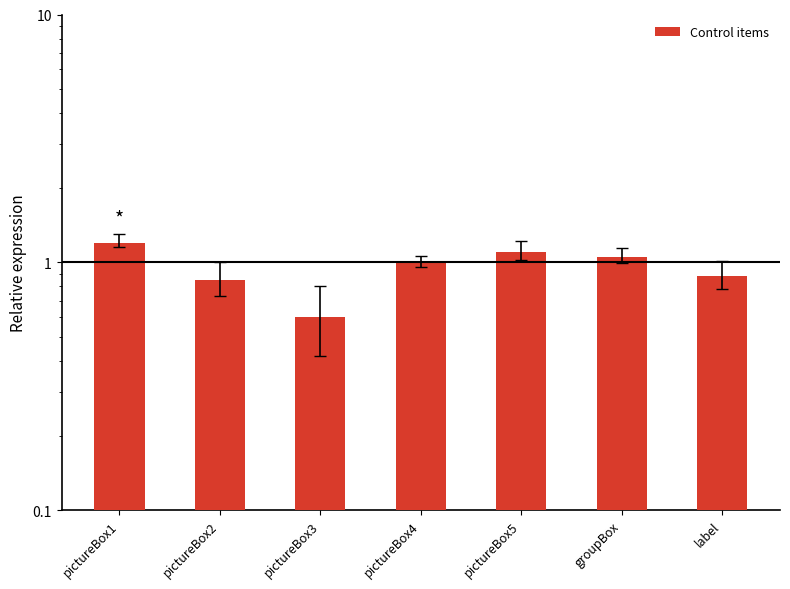

List the labels in order of value, largest first.

pictureBox1, pictureBox5, groupBox, pictureBox4, label, pictureBox2, pictureBox3